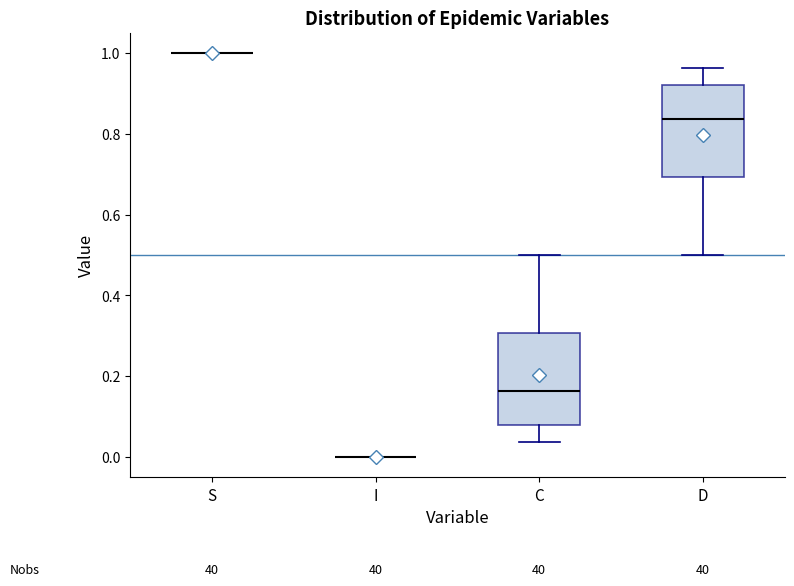

Where does the upper whisker of the box for C end on the y-axis? The values are not printed on the chart, so give them approximately, as read against the axis.

0.50